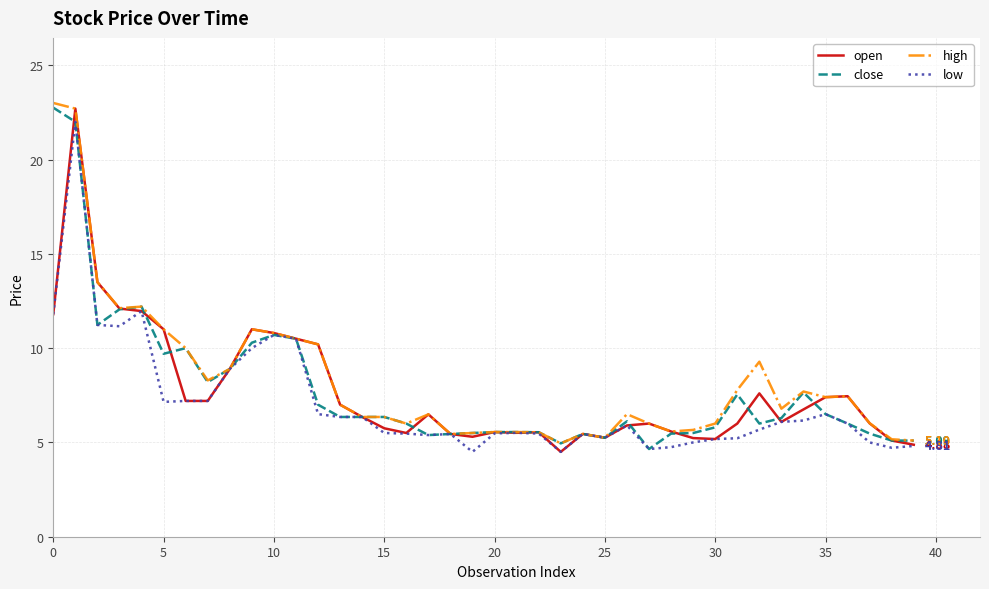

What is the difference between the highest and lowest values at 30?

0.8